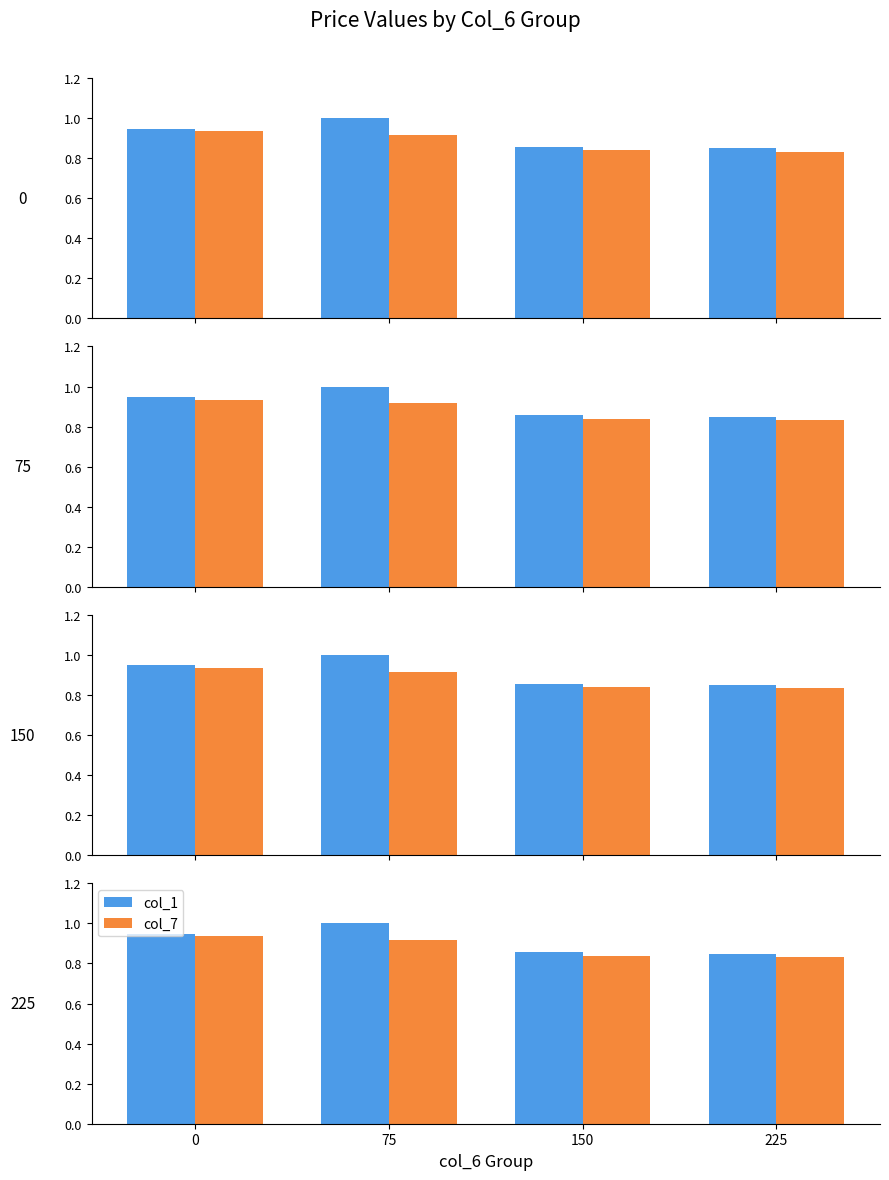

The col_7 series shows 0.4 at 150. True or false?

False